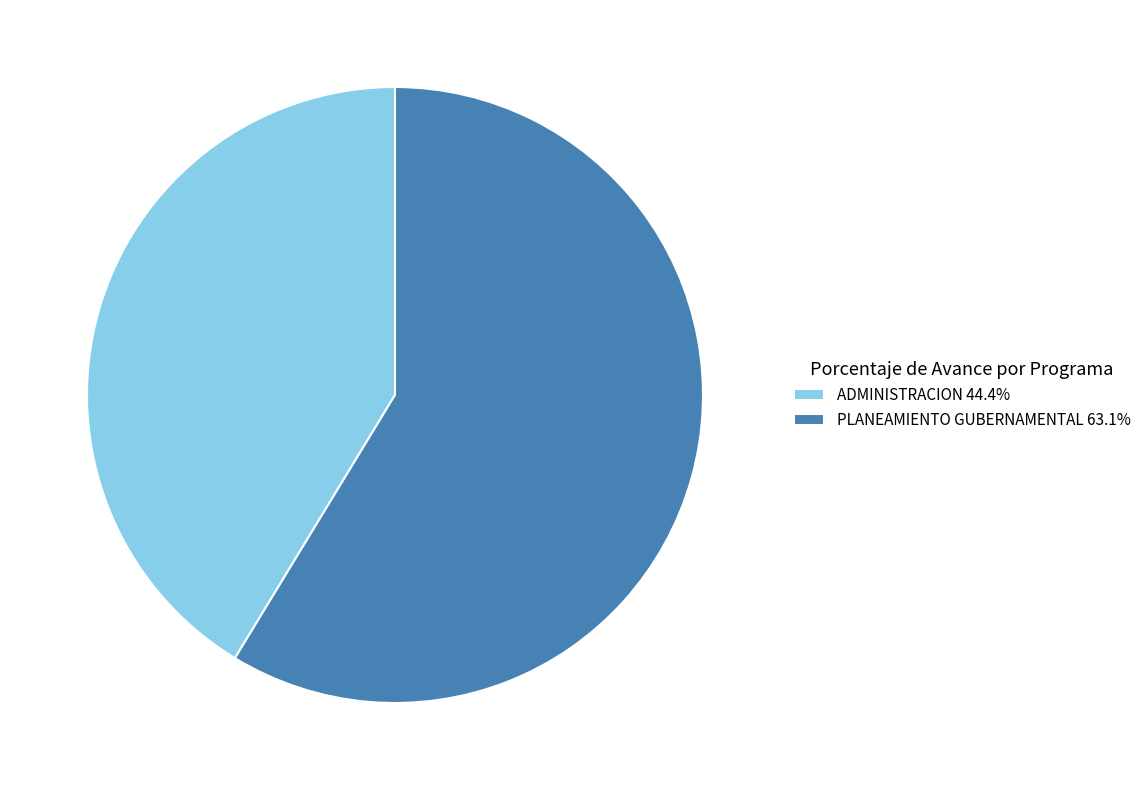

Does ADMINISTRACION 44.4% account for over 50% of the chart?

No